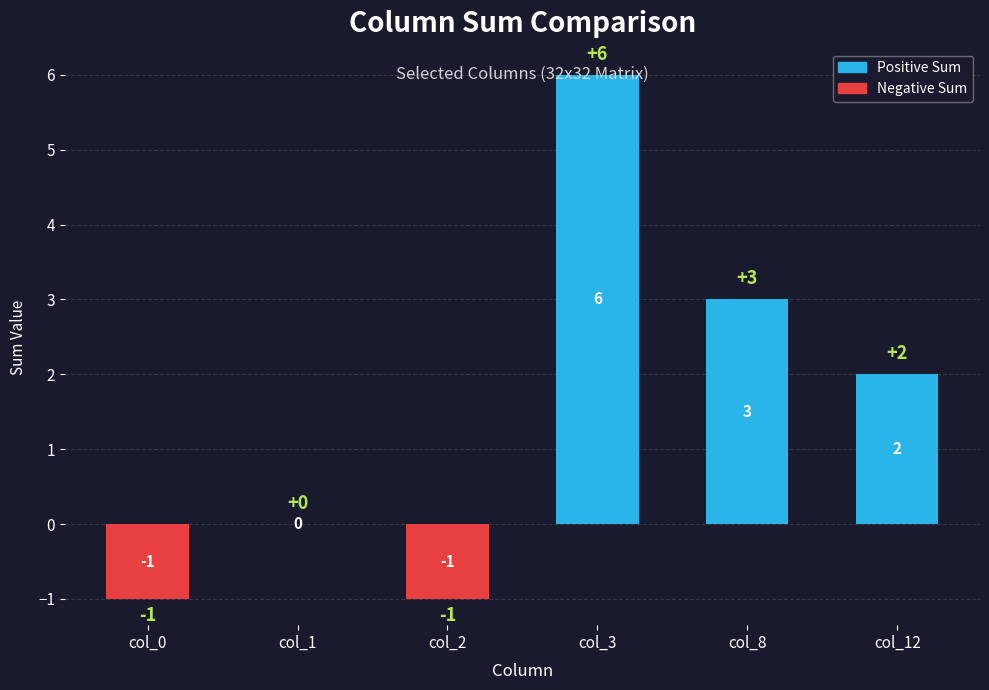

What is the difference between the values at col_2 and col_3?

7